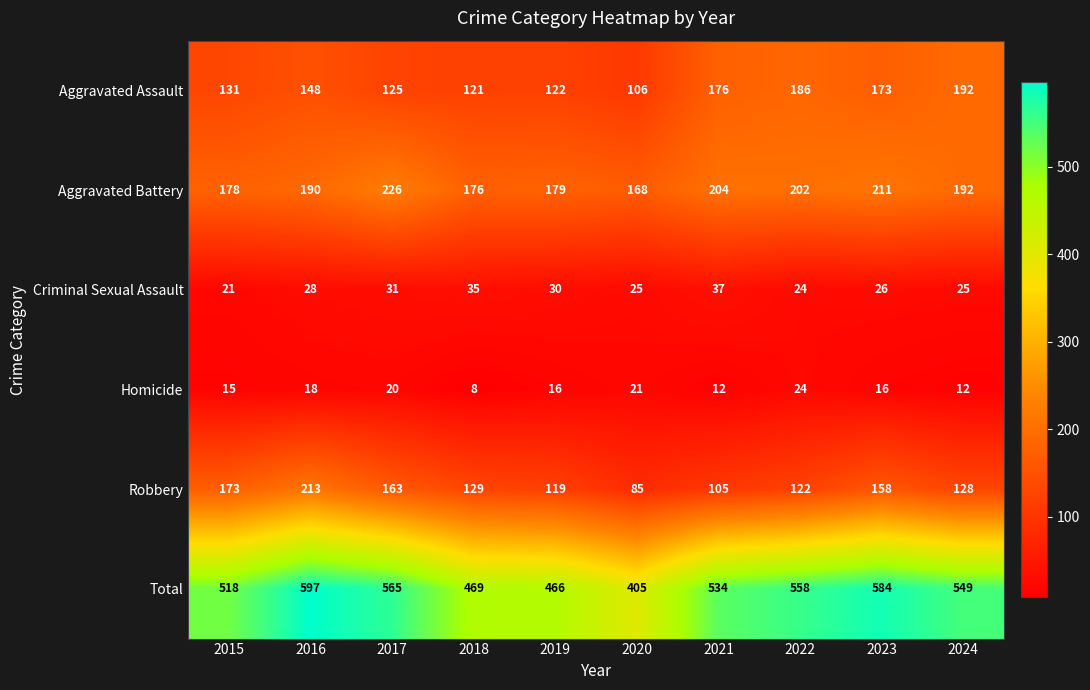

What is the sum of all Criminal Sexual Assault values?

282